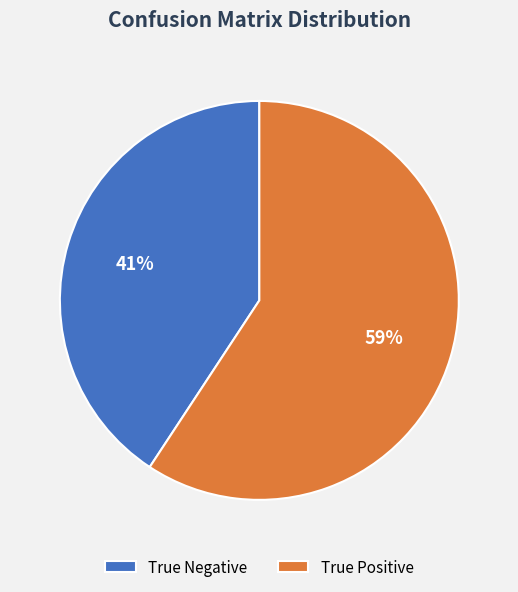

Which category has the smallest portion of the pie?

True Negative